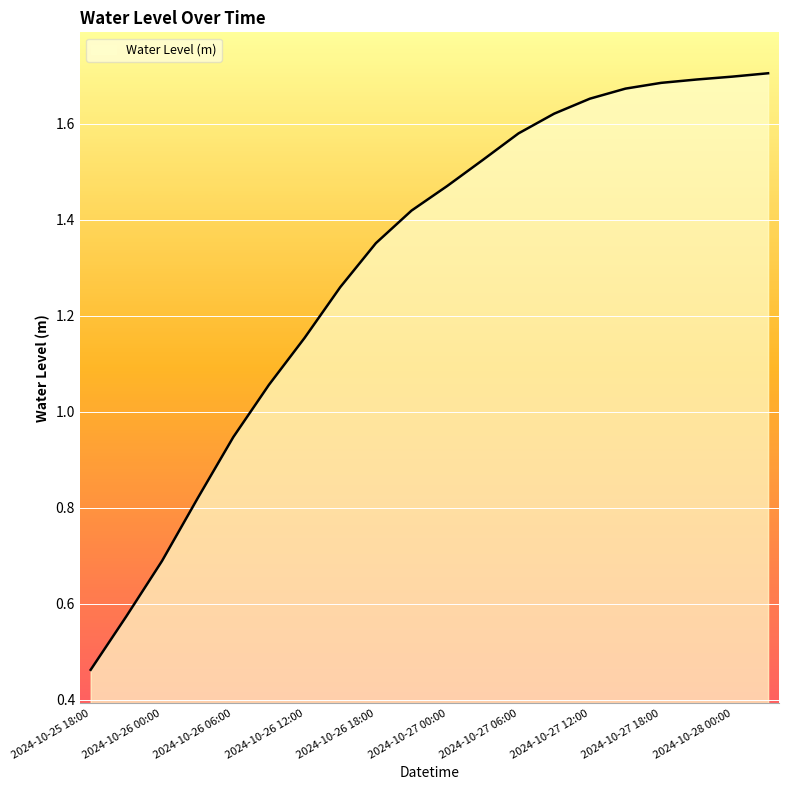

Does the chart display data point markers on the line(s)?

No